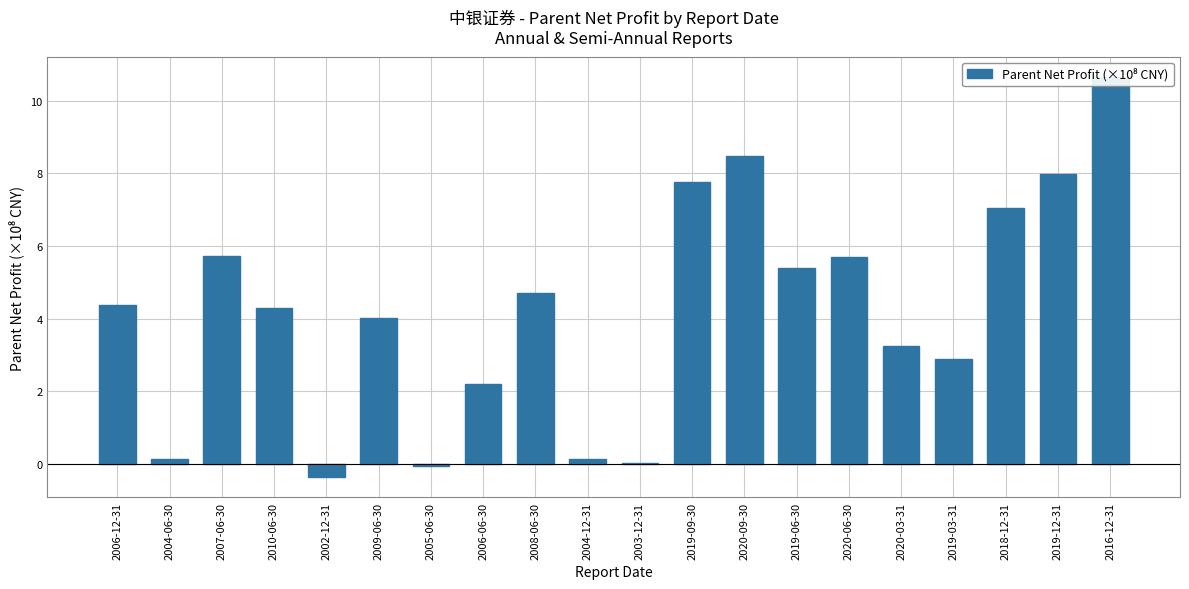

What is the change in value from 2019-09-30 to 2020-06-30?

-2.0